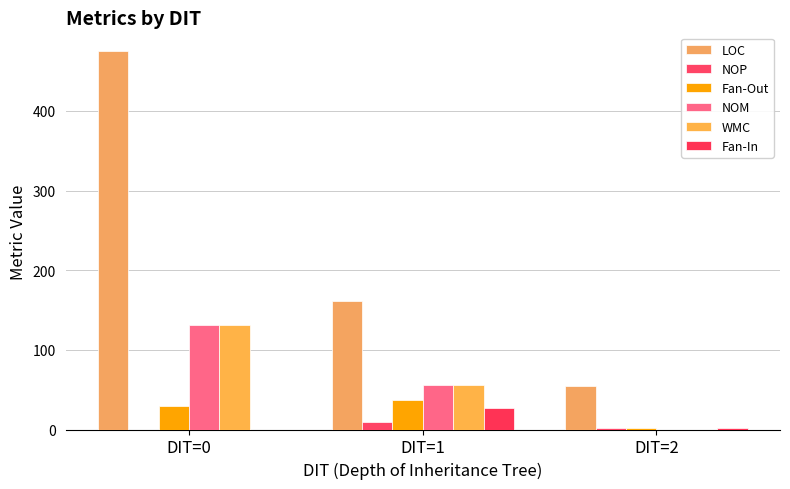

Which series has the largest range (max minus min)?

LOC